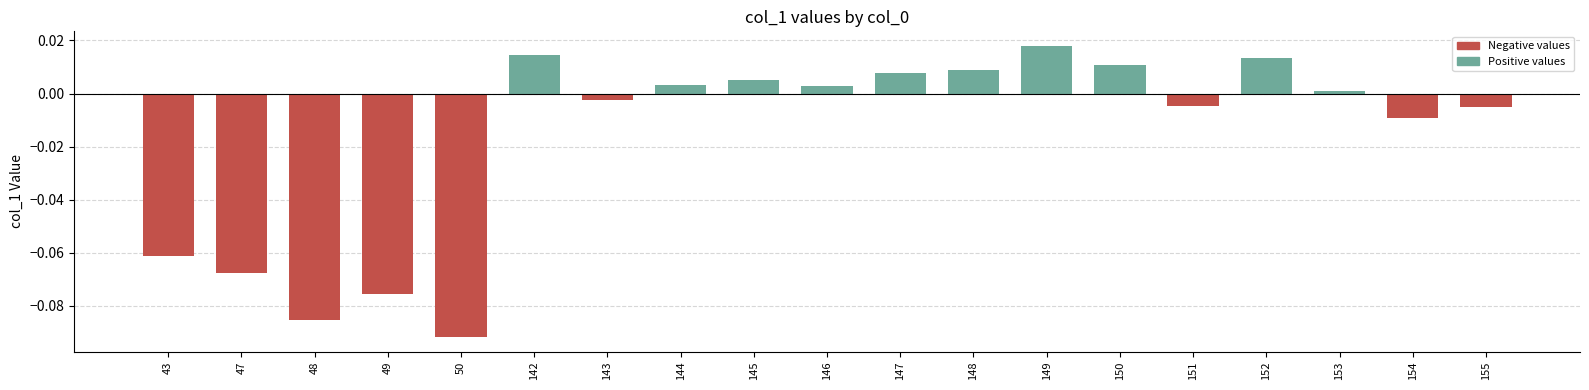

What is the difference between the maximum and minimum values?

0.1